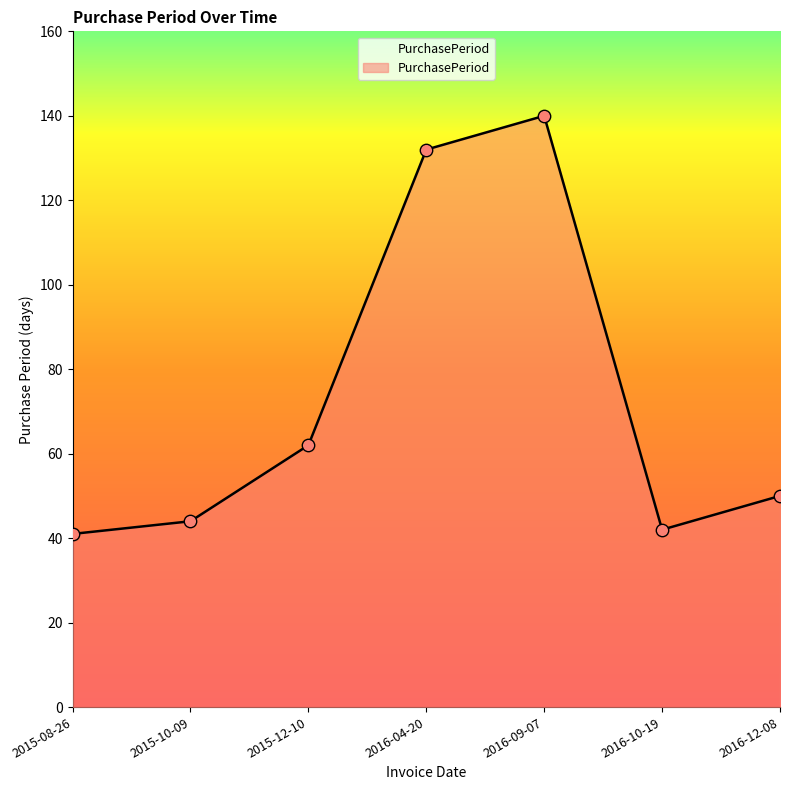

What is the change in value from 2015-10-09 to 2016-04-20?

+88